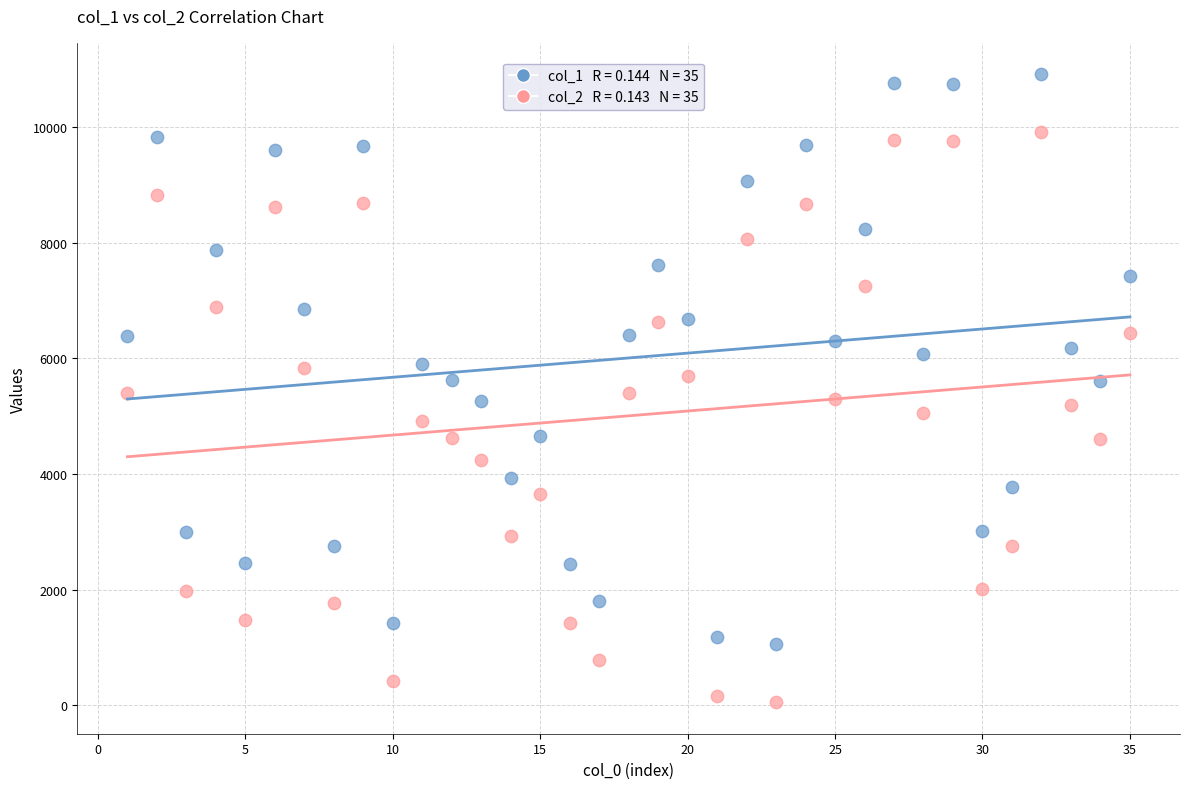

Across all data points, what is the range of Y values (max minus min)?

10863